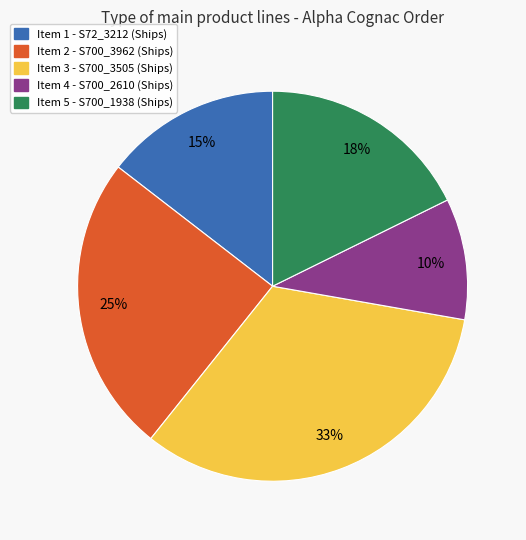

Does Item 5 represent more than half of the total?

No